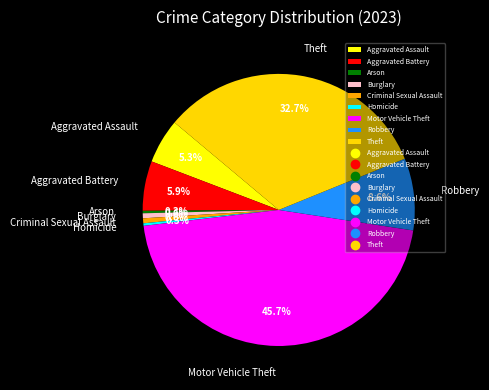

Which has a higher value, Aggravated Battery or Robbery?

Robbery